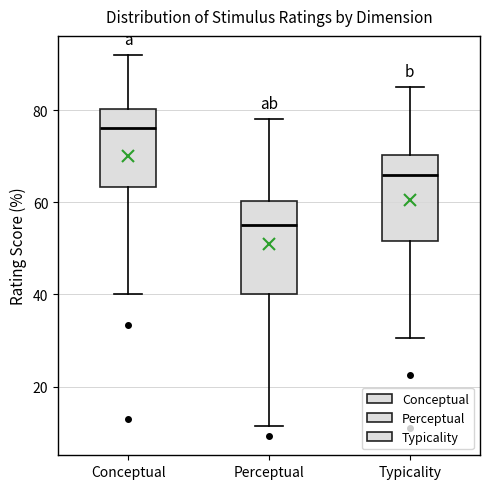

Reading left to right, transcribe this box plot: for each box, give where its median line is, the range the box spans, and where its two whiskers end, as read against the y-axis. The values are not printed on the chart, so give them approximately, as read against the axis.

Conceptual: median 76, box 64 to 80, whiskers 40 to 92
Perceptual: median 56, box 40 to 60, whiskers 12 to 78
Typicality: median 66, box 52 to 70, whiskers 30 to 86